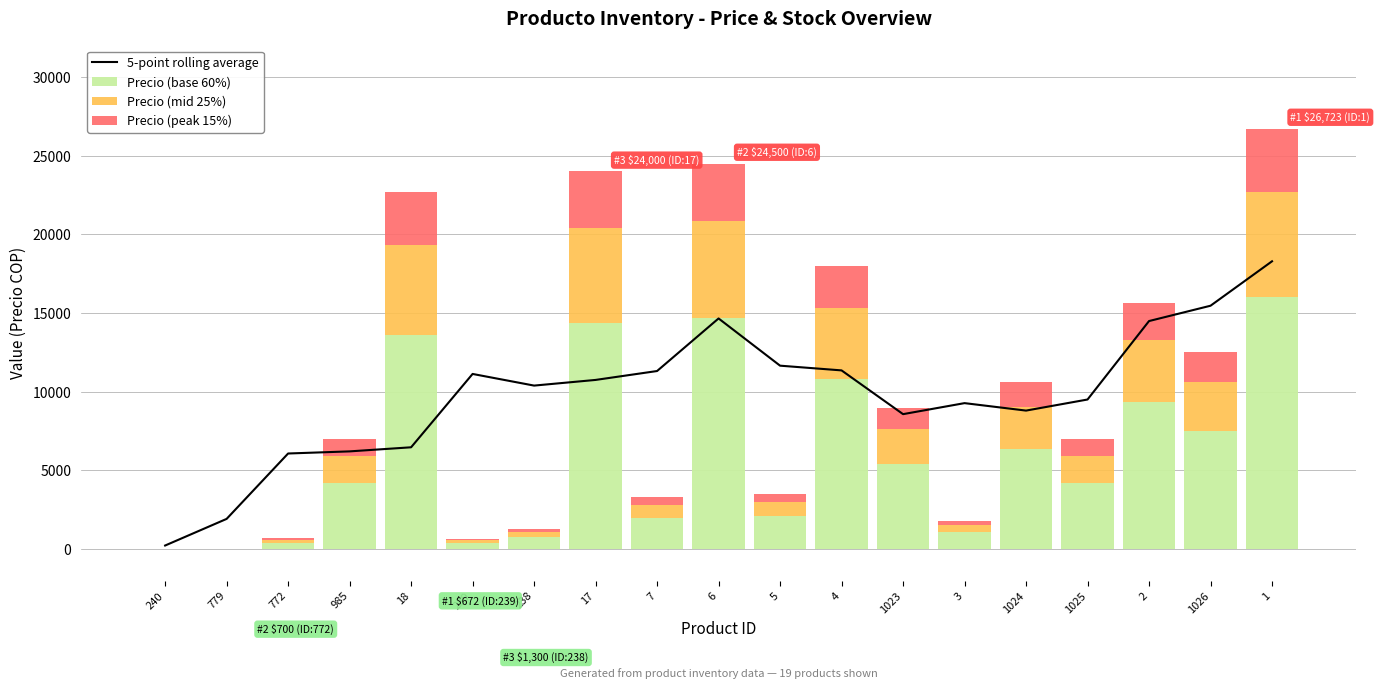

What is the highest value of the 5-point rolling average series?

18291.3